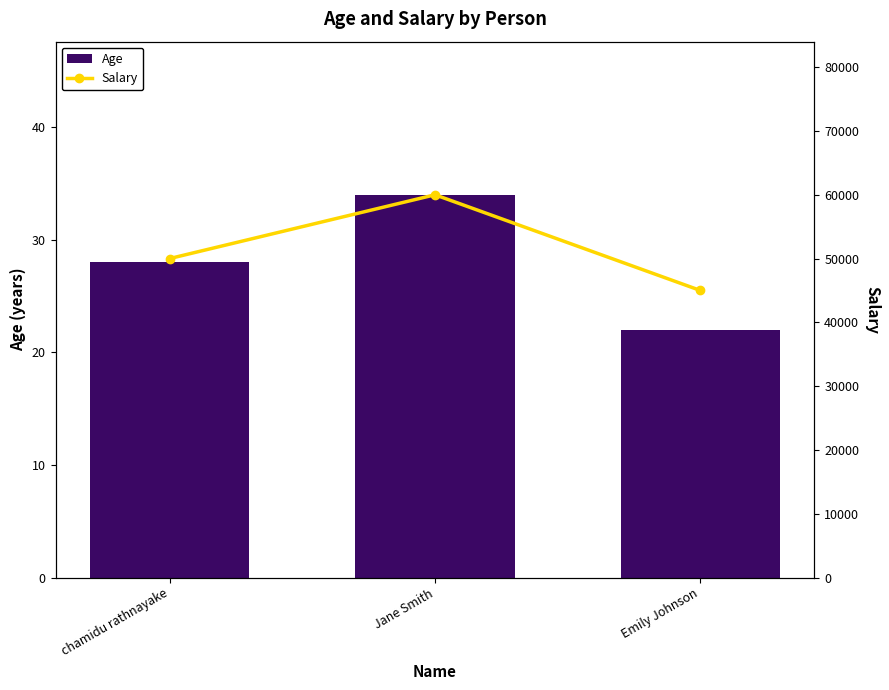

What is the spread (max minus min) of values at chamidu rathnayake?

49972